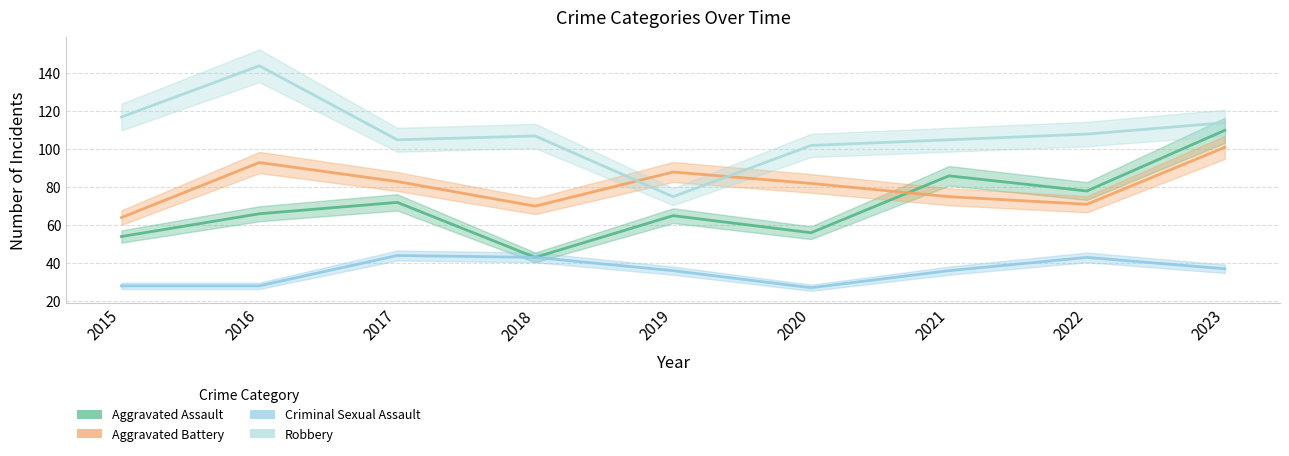

At 2018, list the series in order from smallest to largest.

Aggravated Assault, Criminal Sexual Assault, Aggravated Battery, Robbery